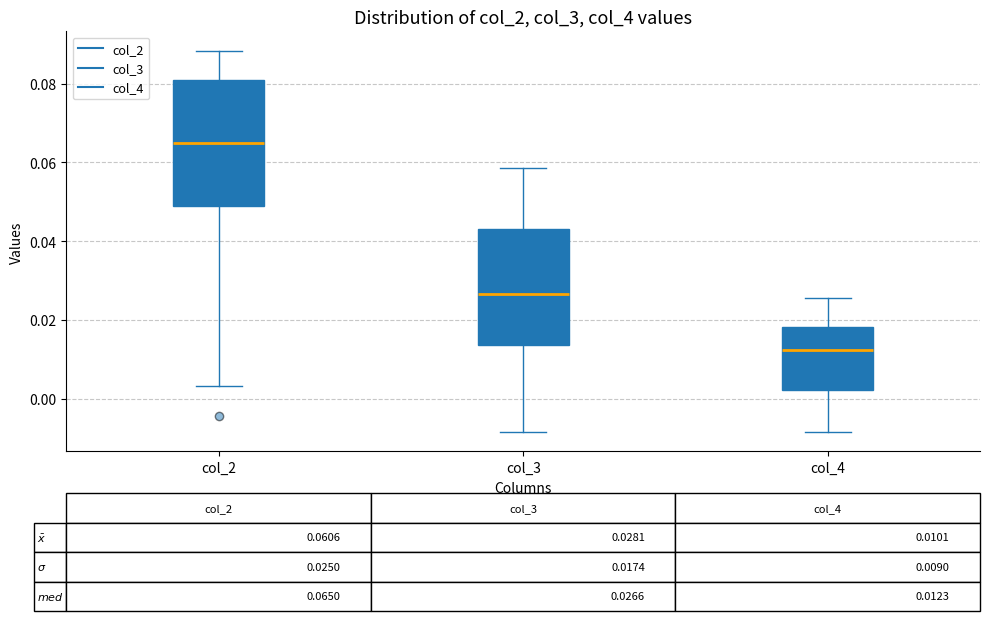

Which box has the highest median line?

col_2